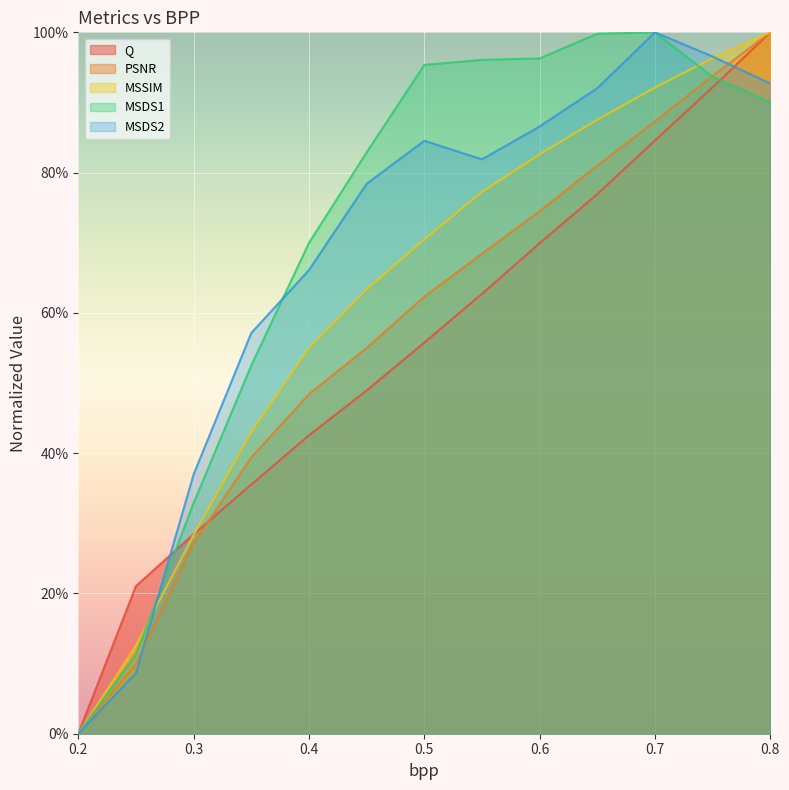

What position from the right is 0.4?

9